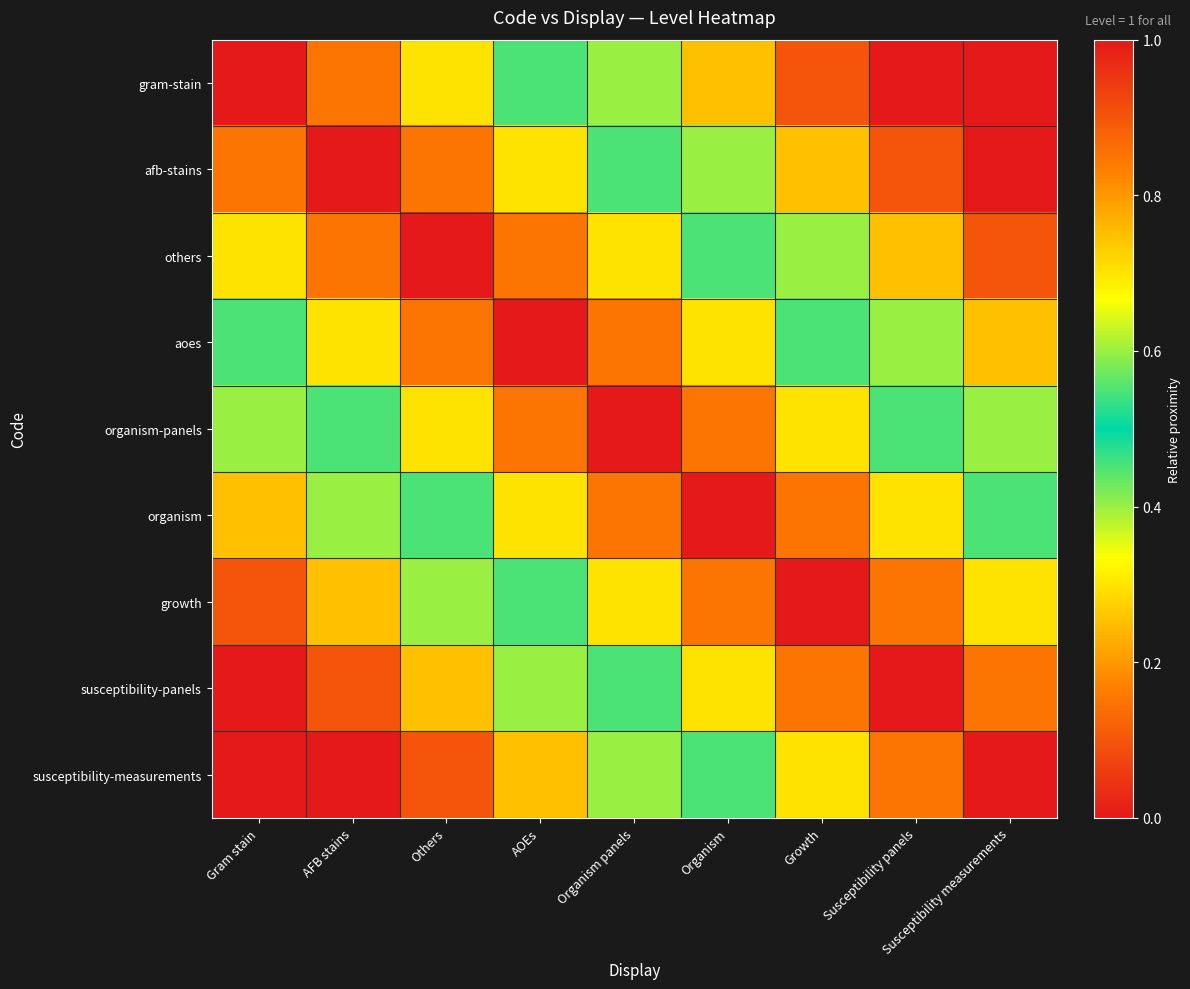

Which category has the lowest value across all series?

Susceptibility panels